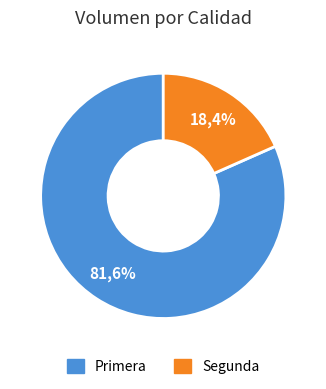

The Primera slice represents 82% of the pie. True or false?

True